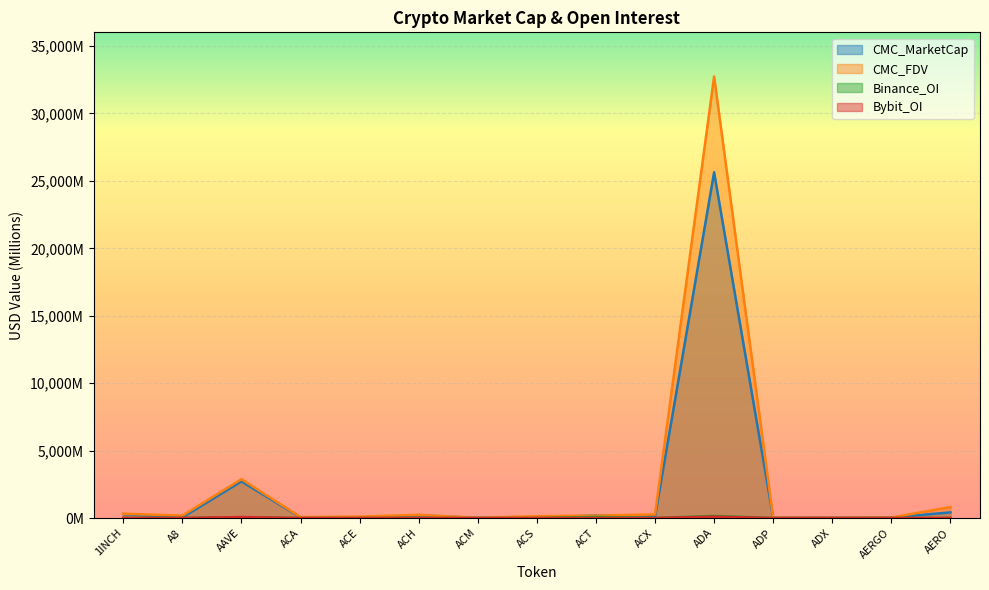

What is the value of the CMC_MarketCap point at the 5th from the left?

40.3